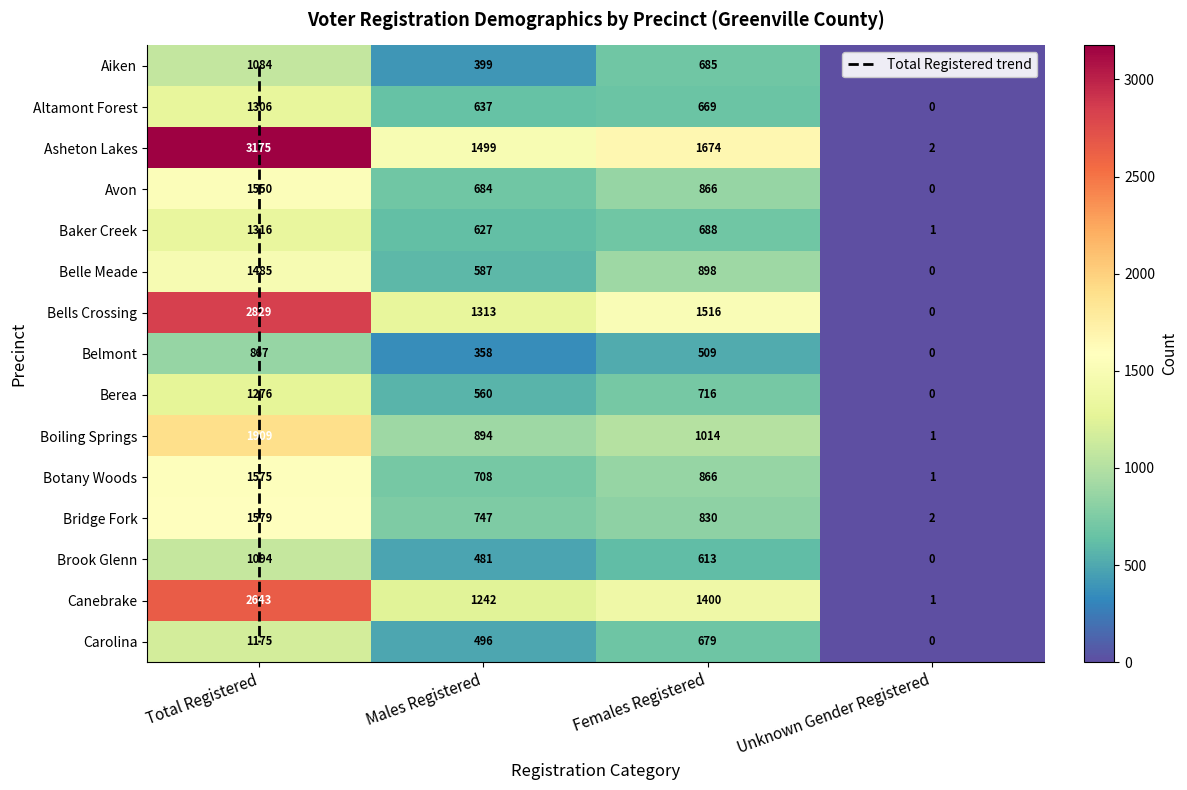

What is the maximum value shown in the chart?

3175